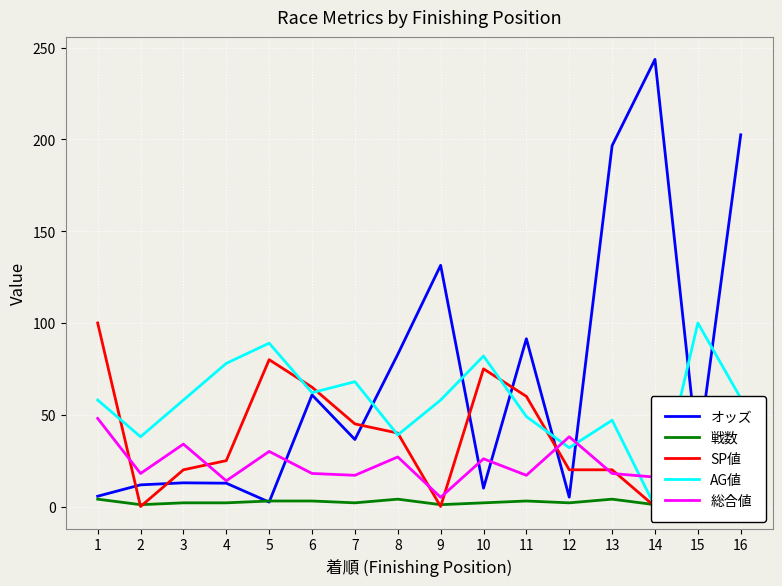

Rank the series by their average value, from lowest to highest.

戦数, 総合値, SP値, AG値, オッズ